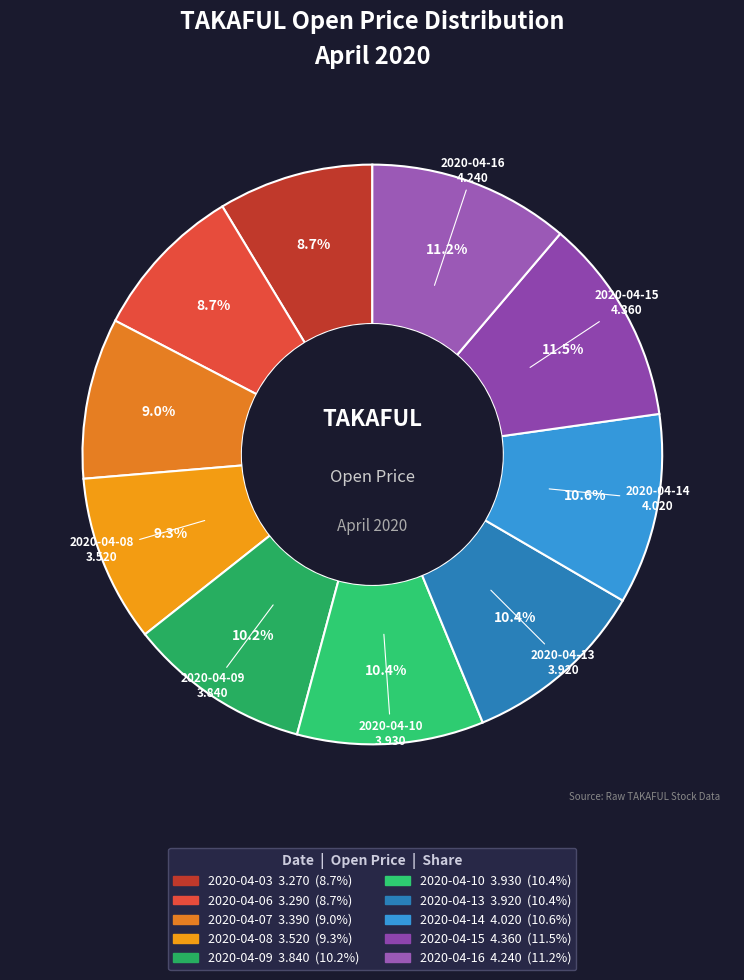

Is there any slice that represents more than half of the pie?

No